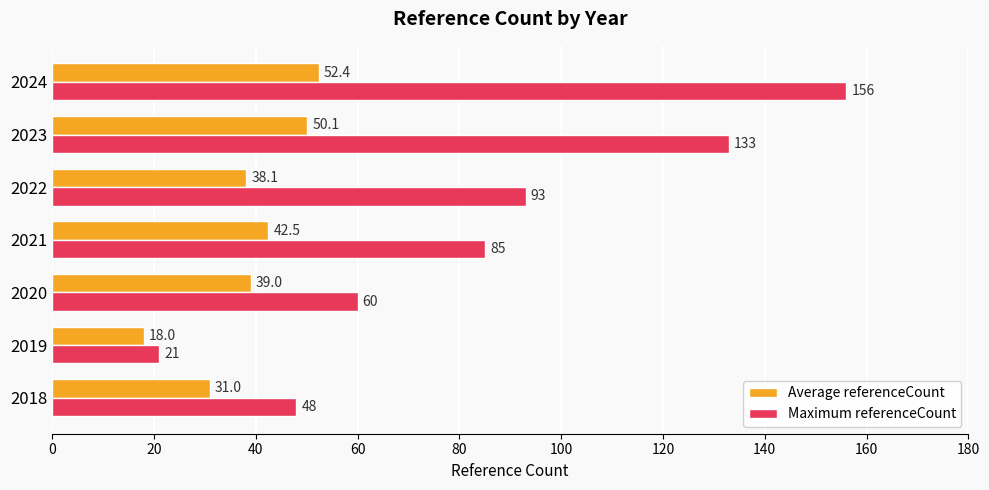

How many data points does each series have?

7